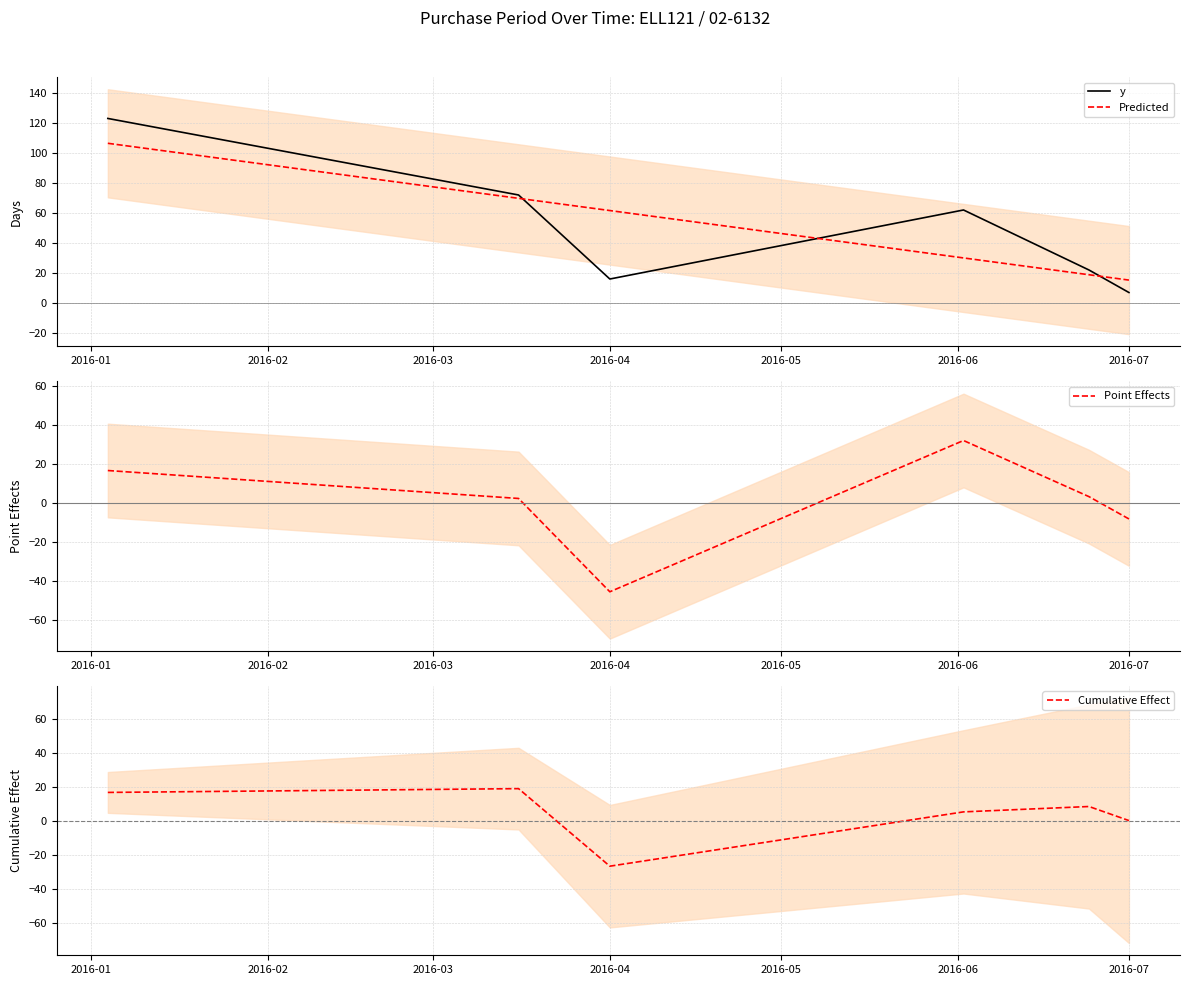

What is the greatest value displayed?

123.0